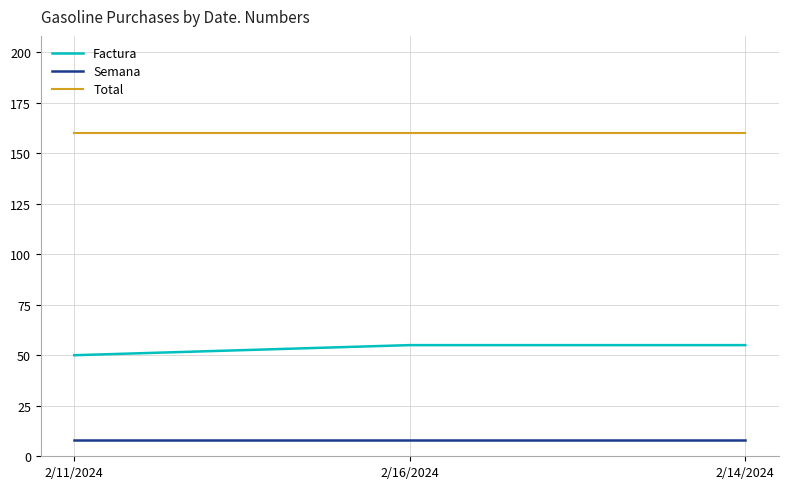

At how many categories does at least one series exceed 127?

3